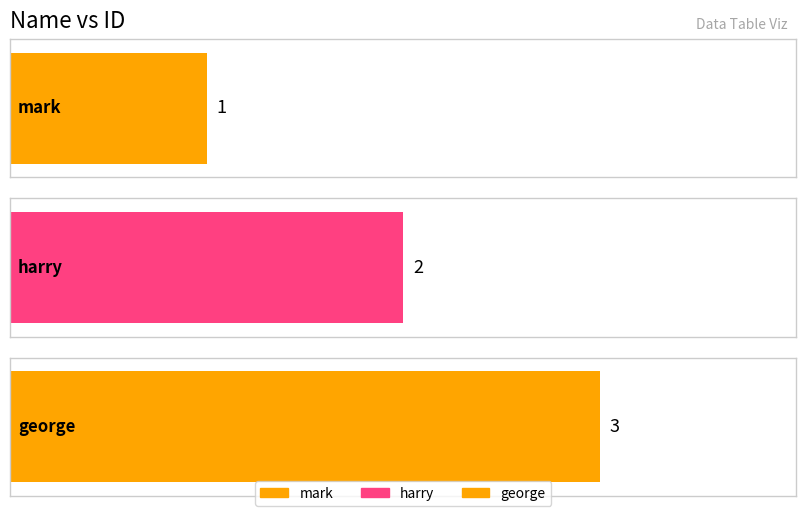

What is the sum of all values?

6